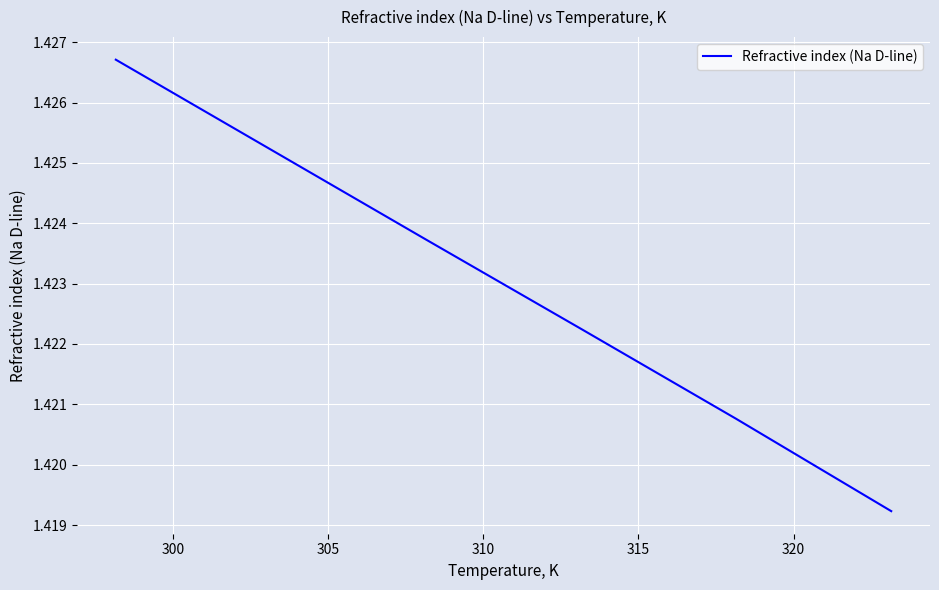

What is the sum of all values?

8.5